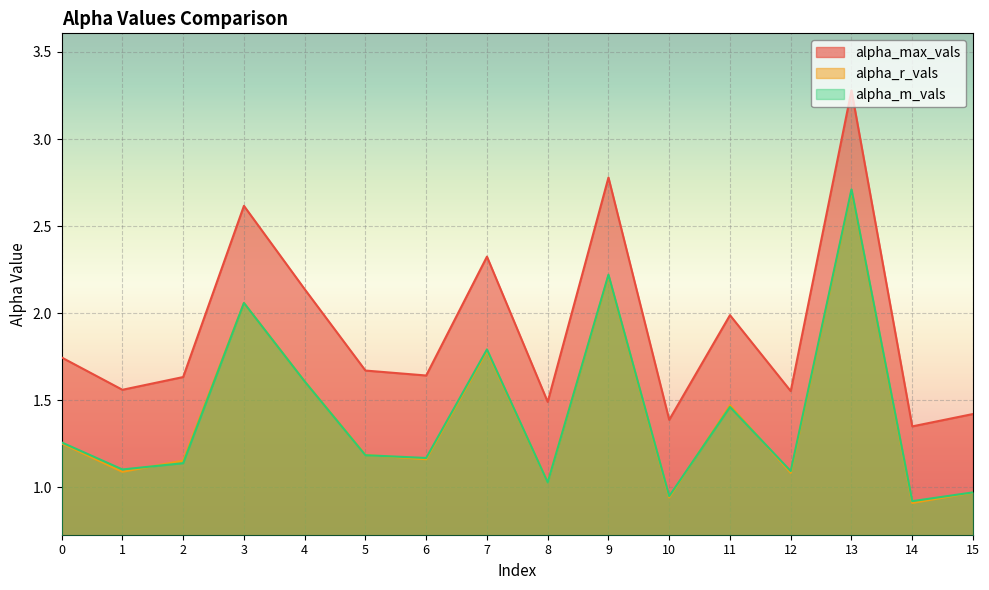

How many lines are shown in the chart?

3